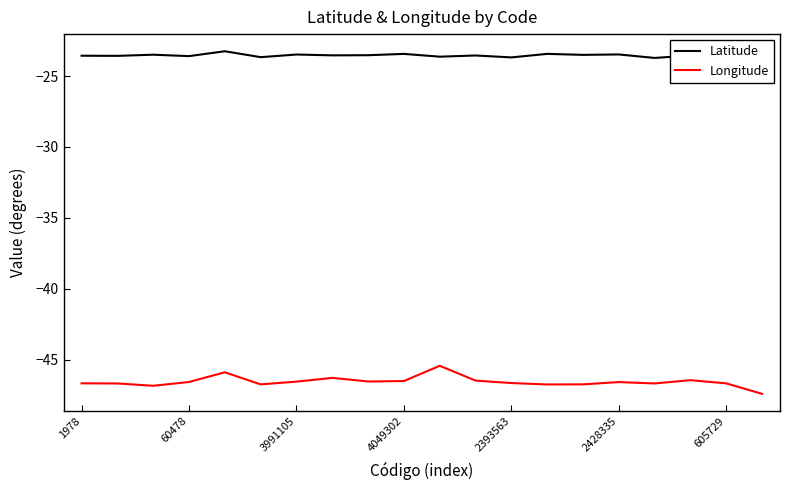

What is the difference between the maximum and minimum values in the Longitude series?

2.0